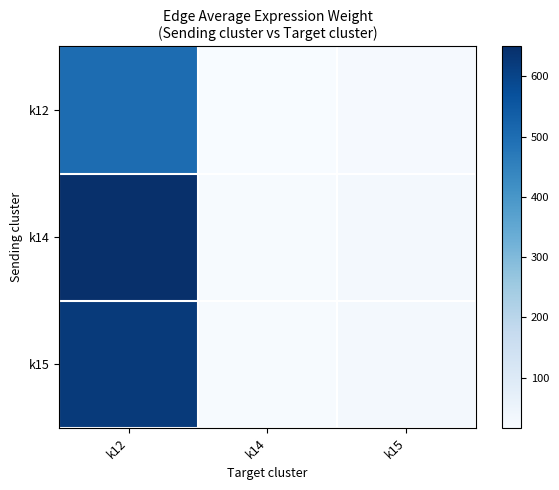

How many distinct data groups are displayed?

3